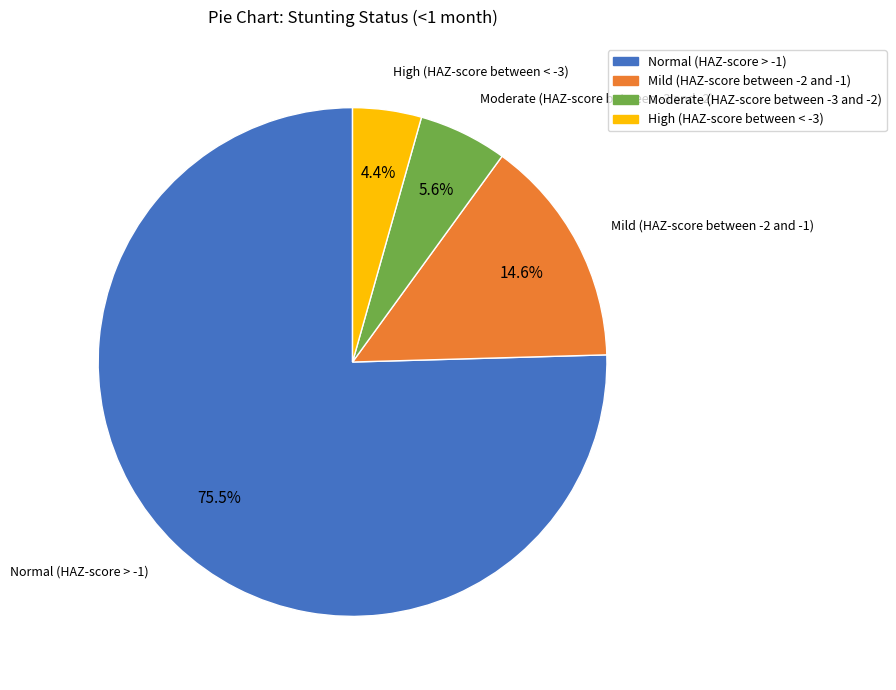

Between Normal (HAZ-score > -1) and Mild (HAZ-score between -2 and -1), which is larger?

Normal (HAZ-score > -1)